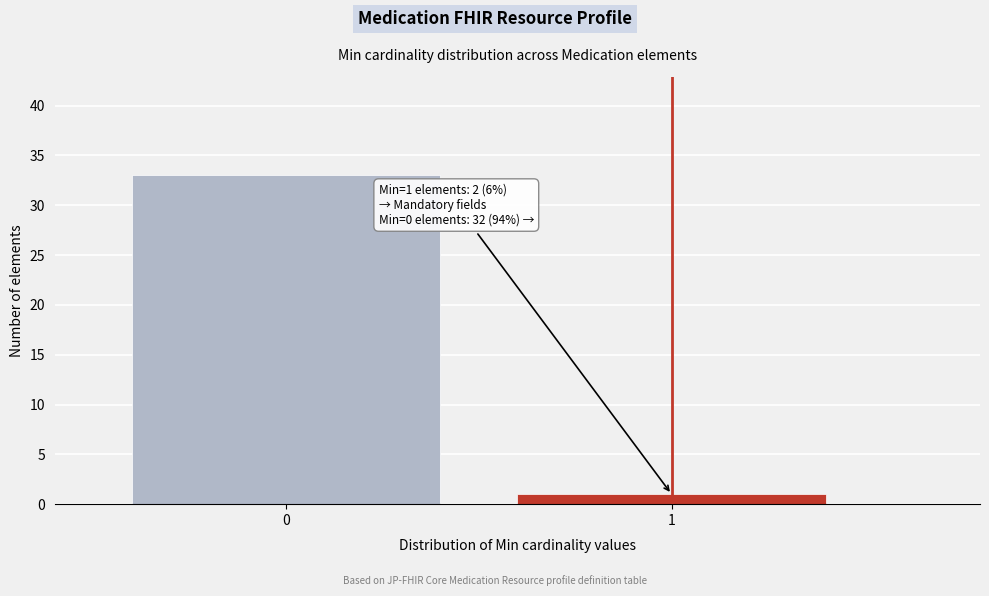

Reading left to right, transcribe all the data shown in this chart.

33	1